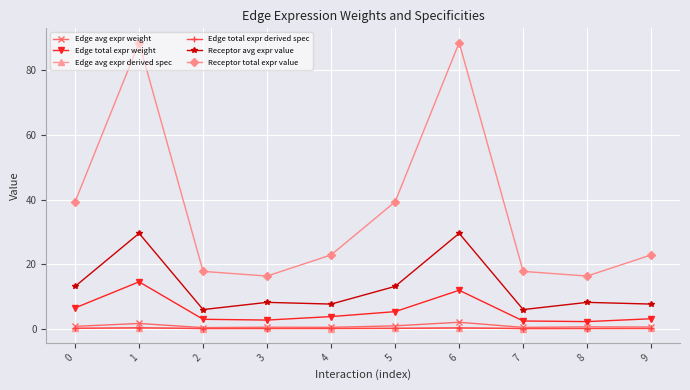

Between 1 and 3, which series saw the biggest shift?

Receptor total expr value